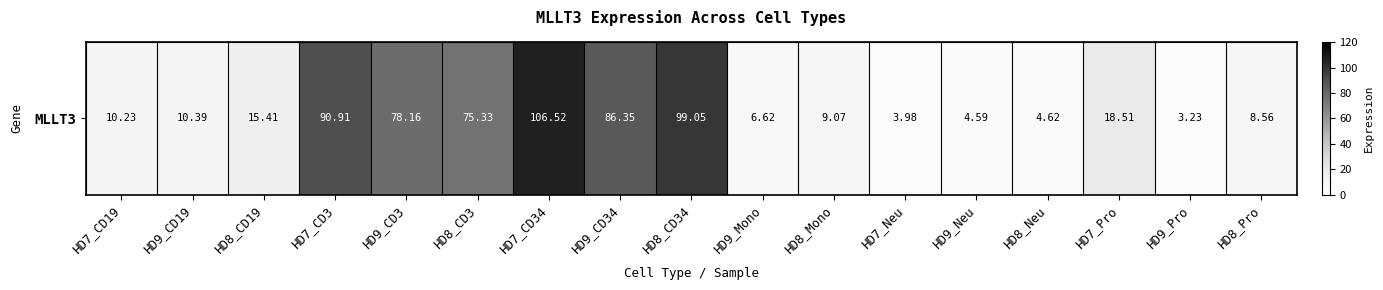

True or false: the data shows 4.6 at HD8_Pro.

False